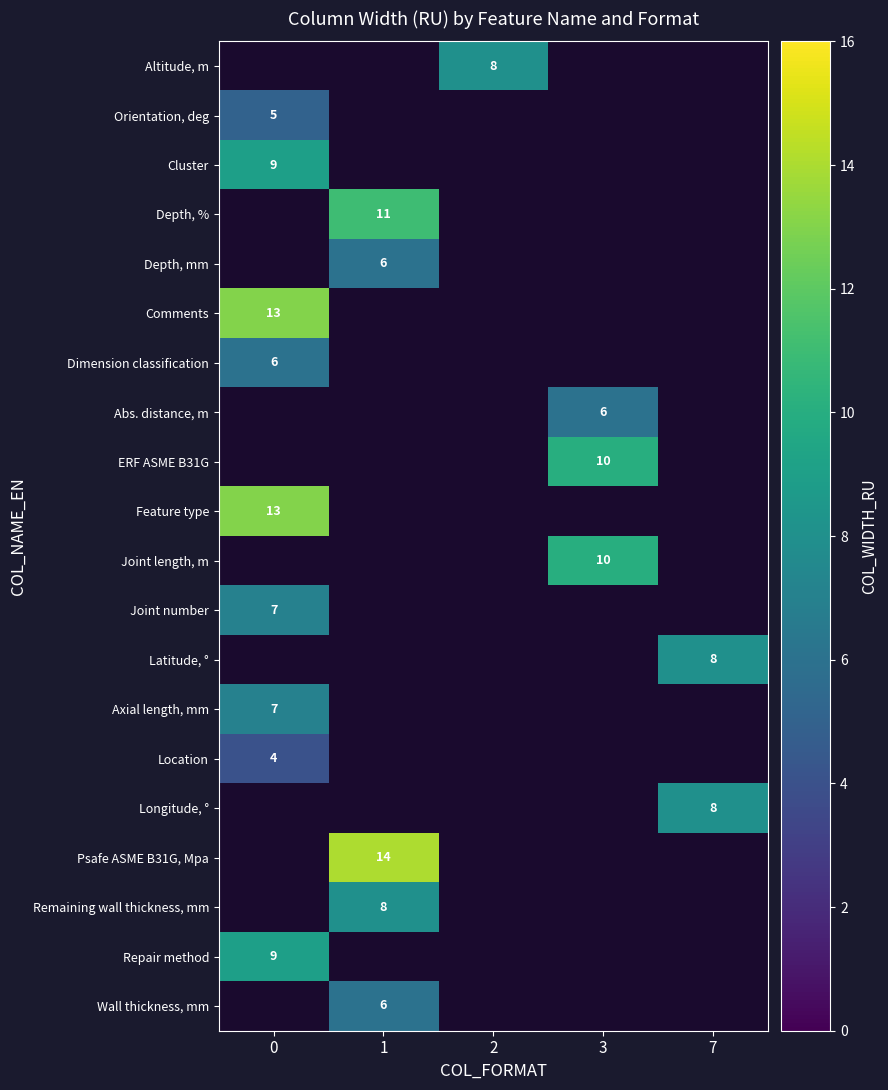

The Depth, % series shows 11 at 1. True or false?

True